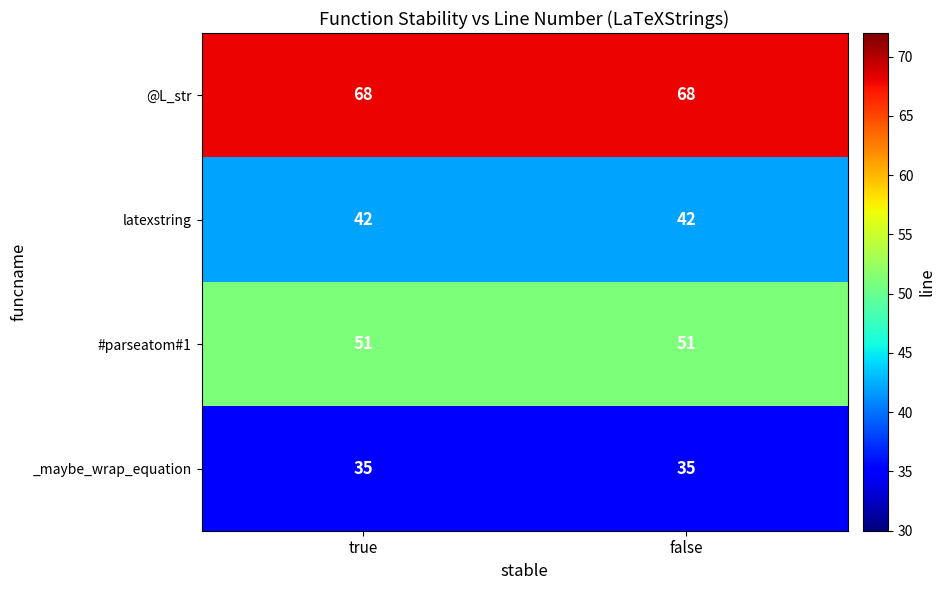

What is the greatest value displayed?

68